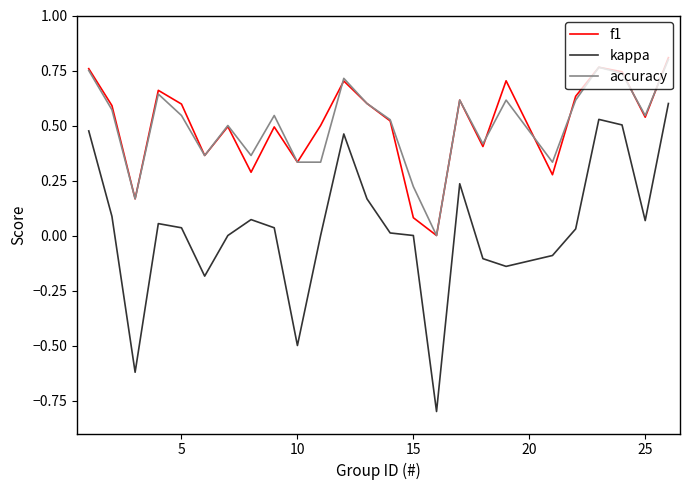

What is the minimum value shown in the chart?

-0.8